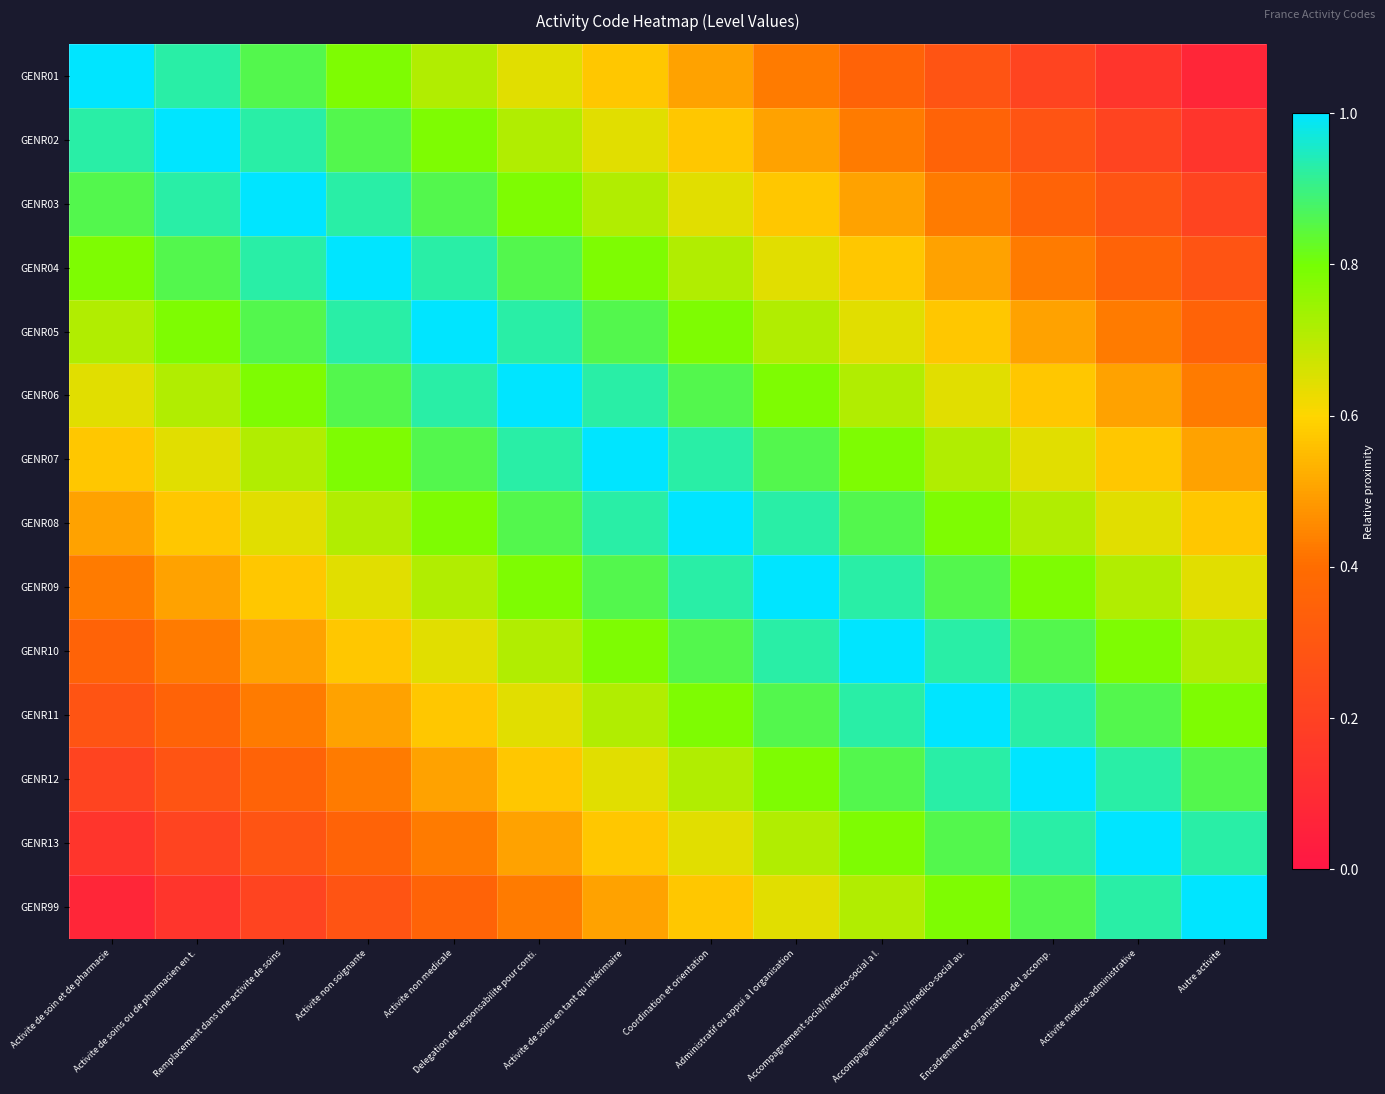

How many distinct data groups are displayed?

14